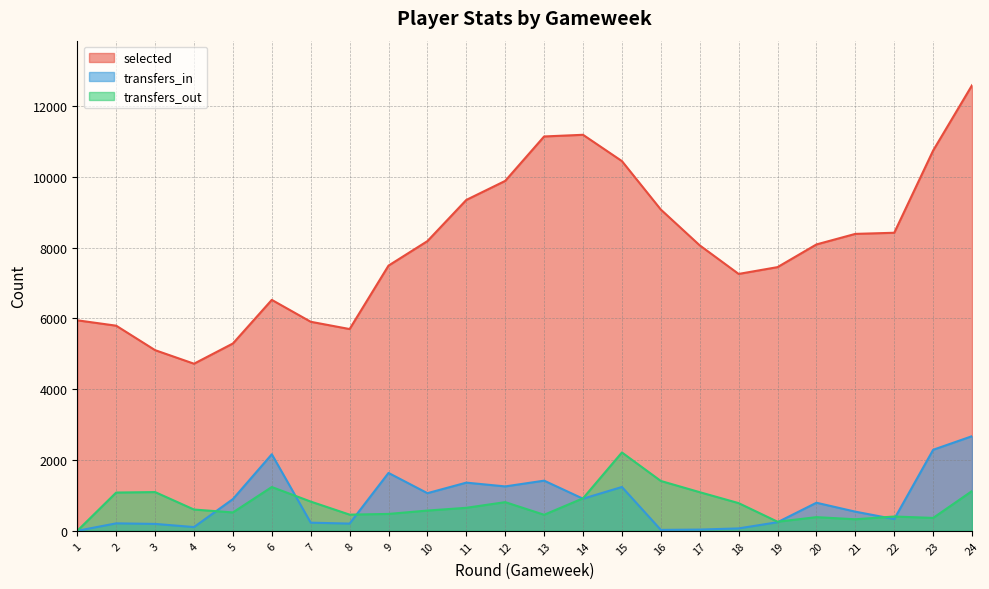

Which series has the largest range (max minus min)?

selected